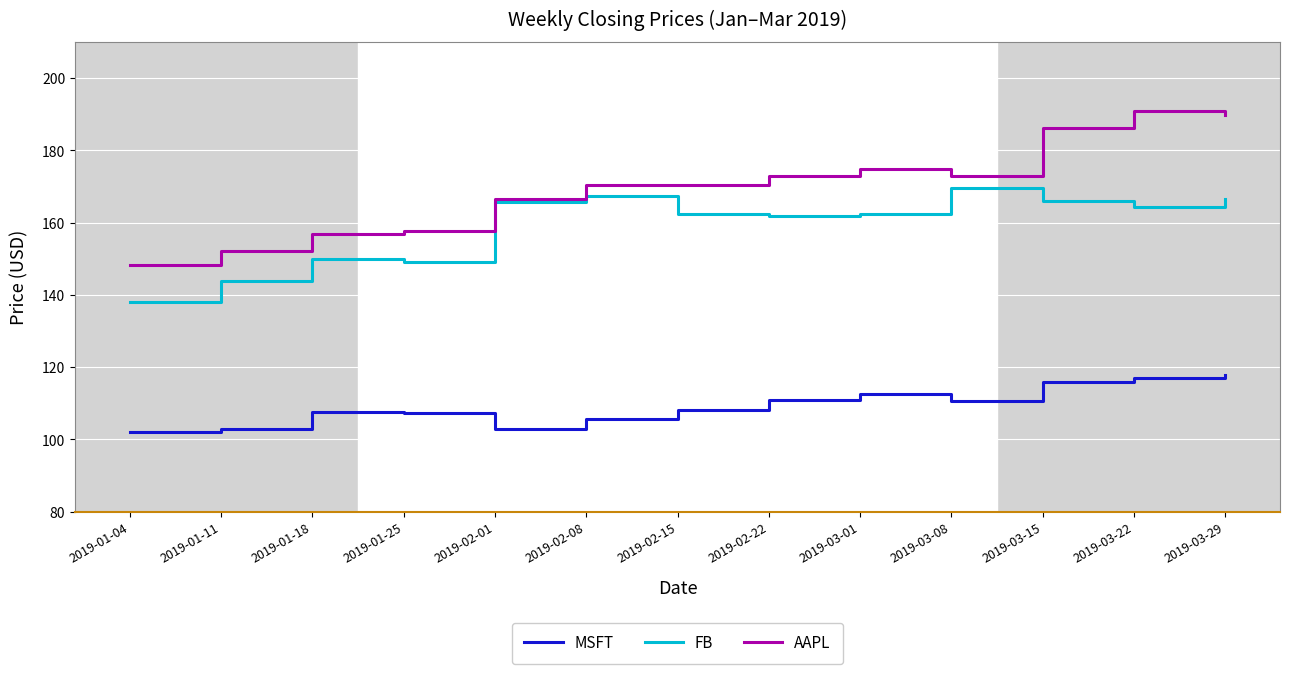

Where does the FB series first go above 162?

2019-02-01